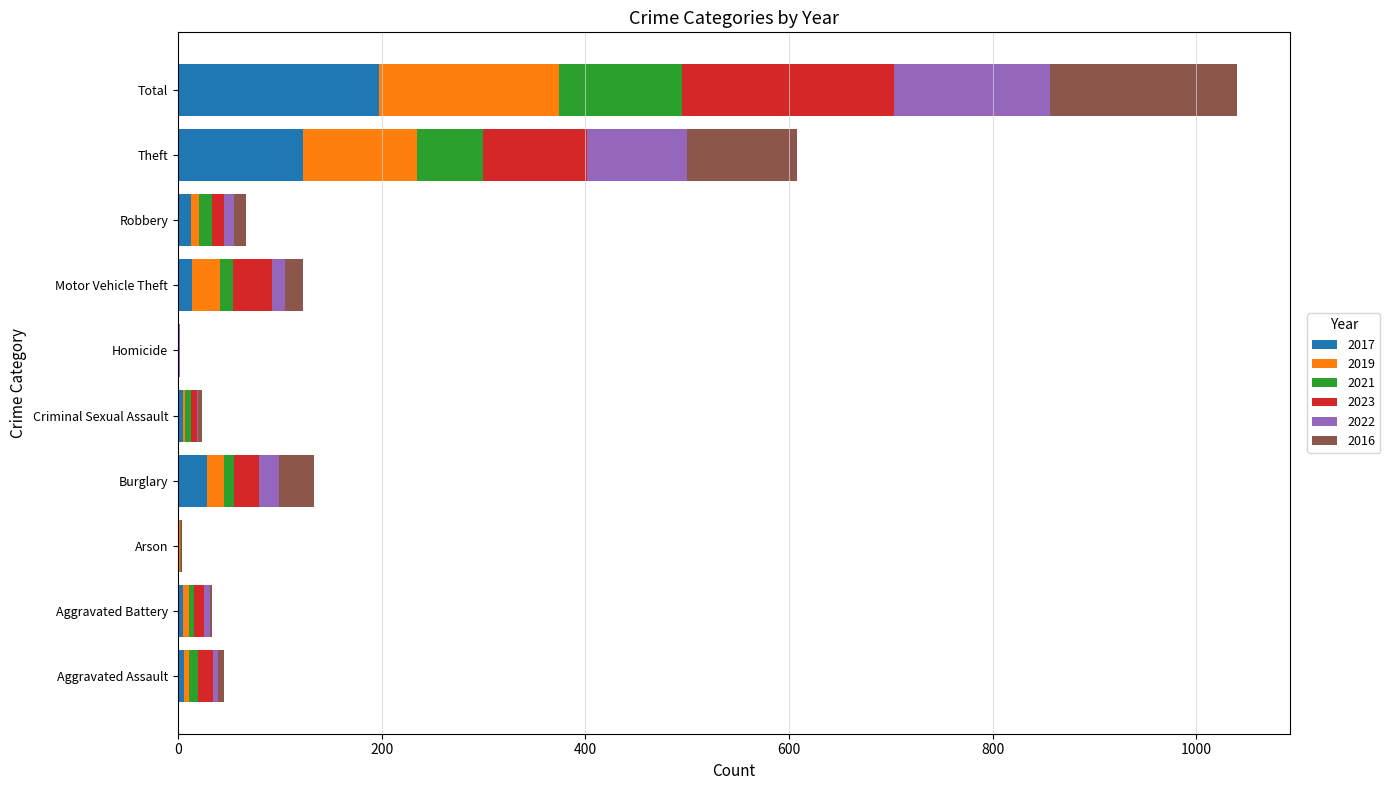

What is the sum of all 2017 values?

394